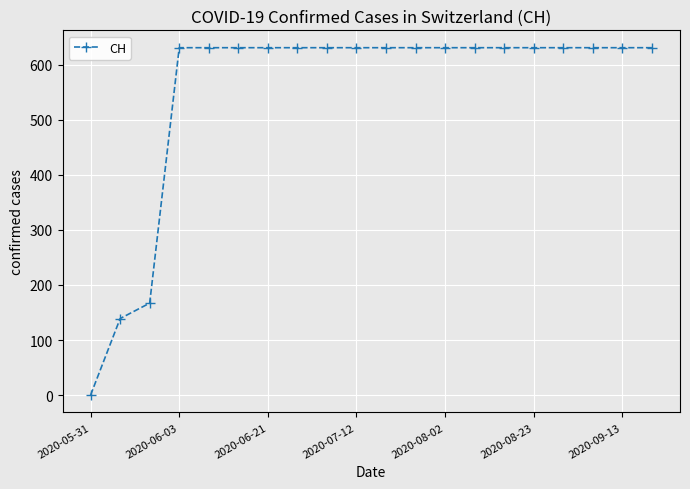

Reading left to right, what are all the values shown in this chart?

0	139	167	631	631	631	631	631	631	631	631	631	631	631	631	631	631	631	631	631